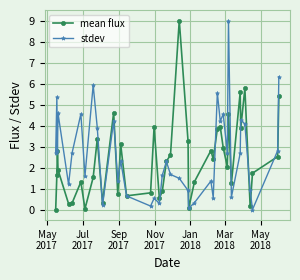

What is the highest value of the mean flux series?

9.0